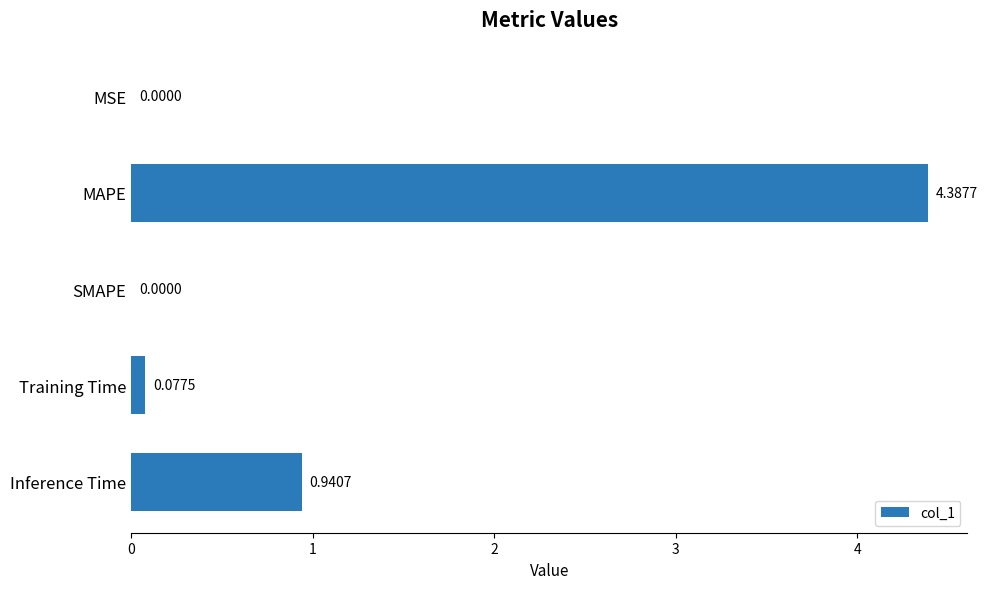

What is the sum of all values?

5.4